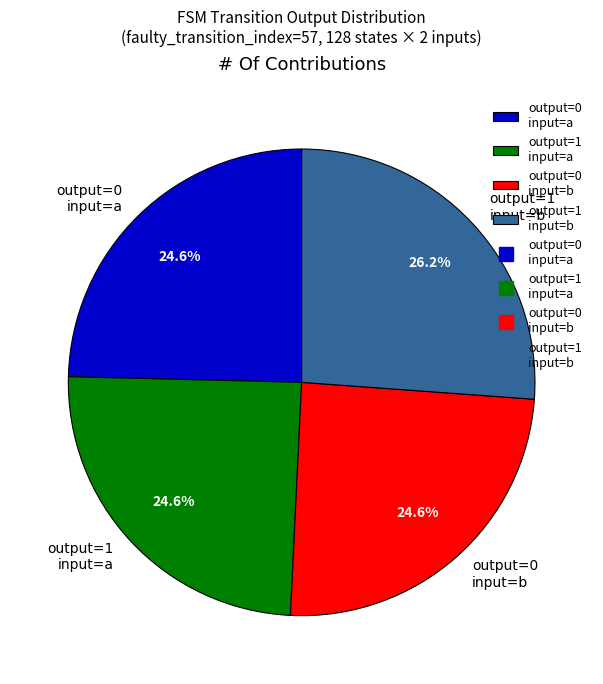

What percentage do output=0 input=a and output=1 input=b together represent?

50.8%